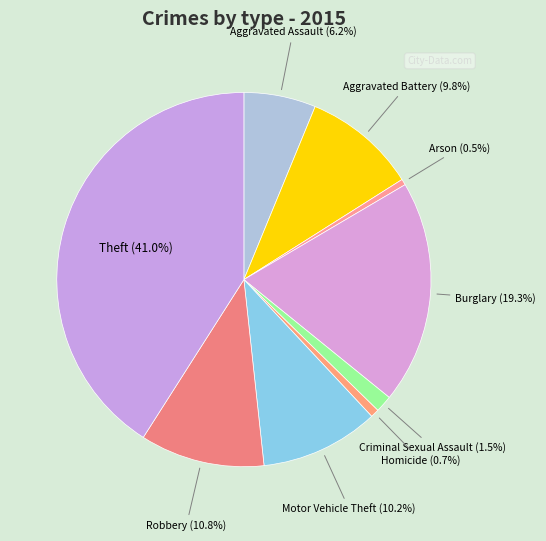

How many slices are in this pie chart?

9